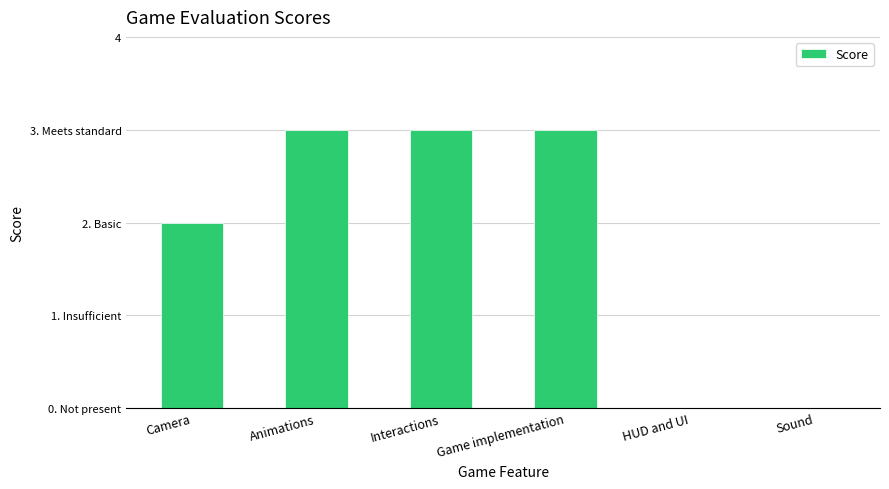

Are the bars grouped side by side (vs. stacked)?

No